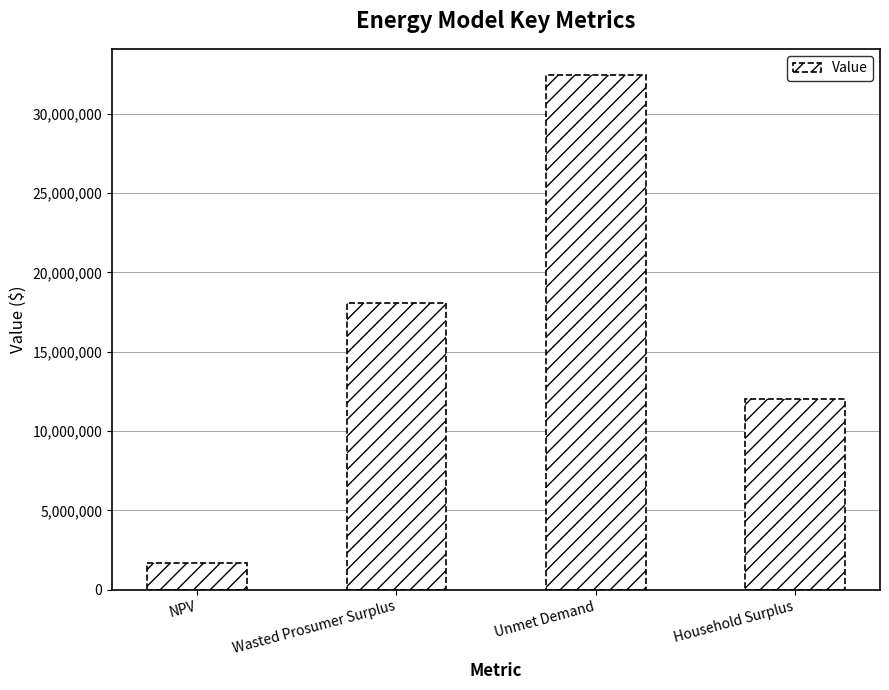

What is the maximum value shown in the chart?

32453085.2